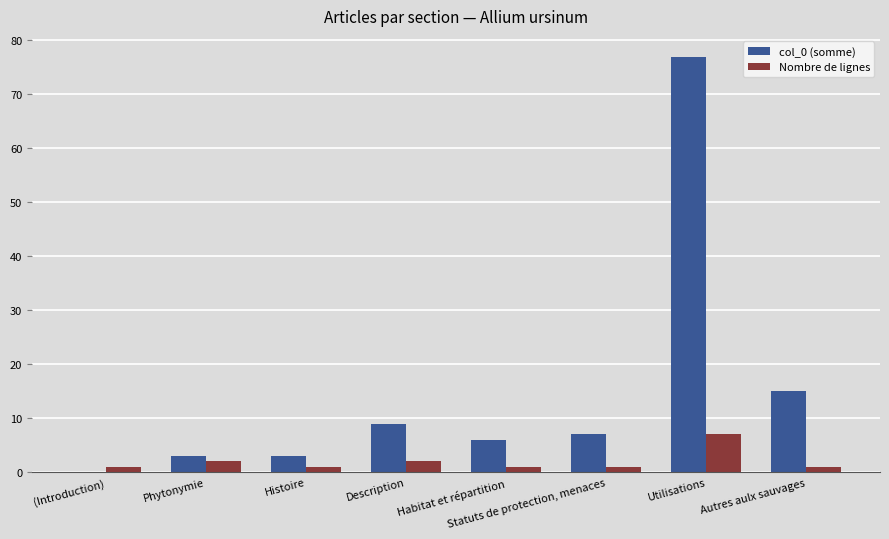

How many positive values does the col_0 (somme) series have?

7